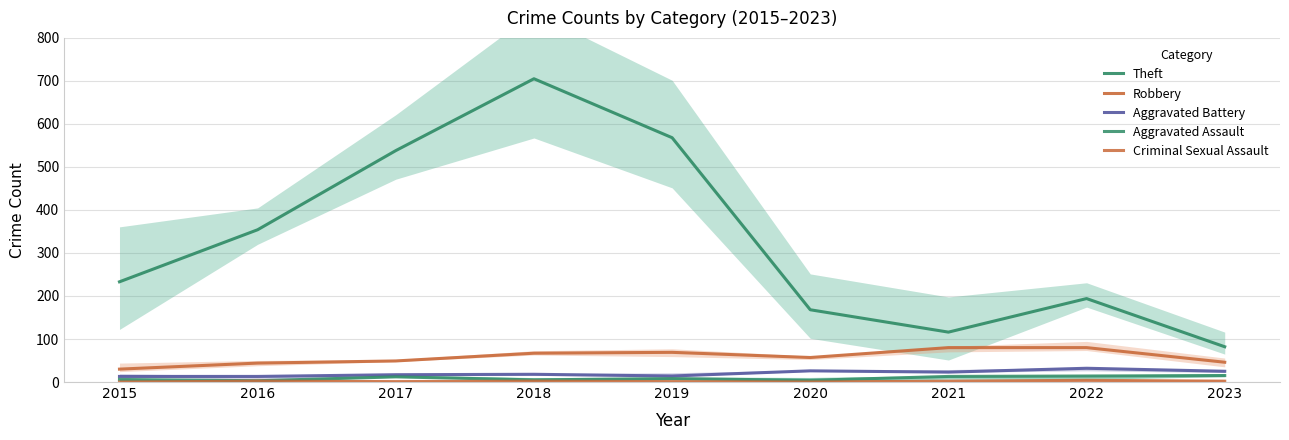

True or false: Aggravated Assault has a value of 6 at 2015.

True